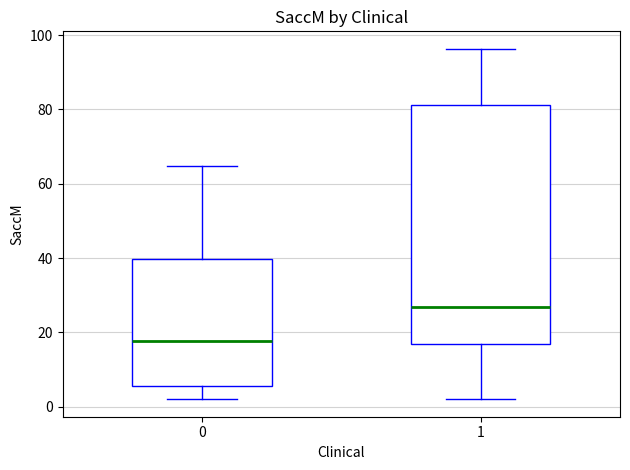

Reading left to right, transcribe this box plot: for each box, give where its median line is, the range the box spans, and where its two whiskers end, as read against the y-axis. The values are not printed on the chart, so give them approximately, as read against the axis.

0: median 18, box 6 to 40, whiskers 2 to 64
1: median 26, box 16 to 82, whiskers 2 to 96